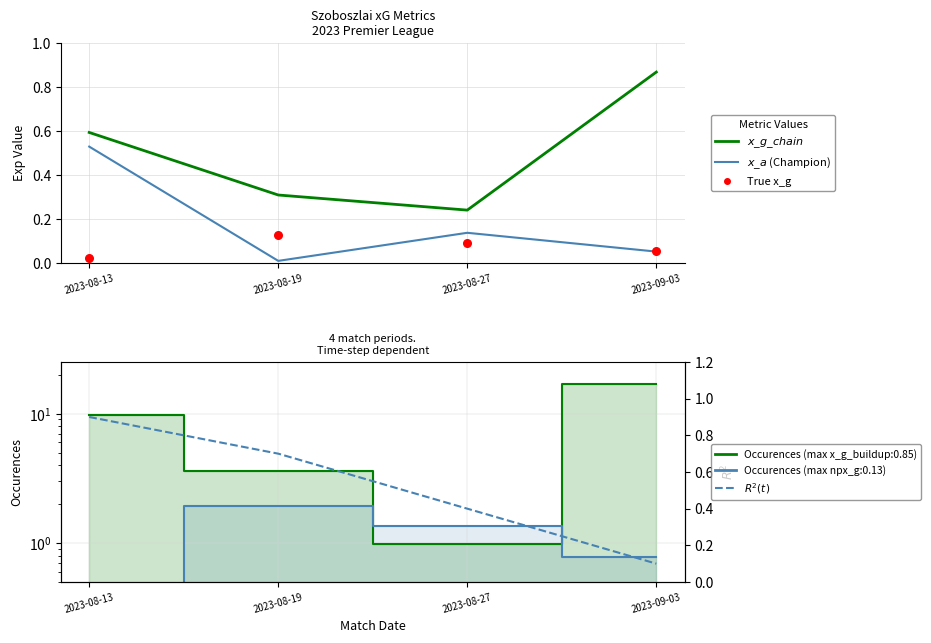

At which category is the sum across all series the highest?

2023-08-13